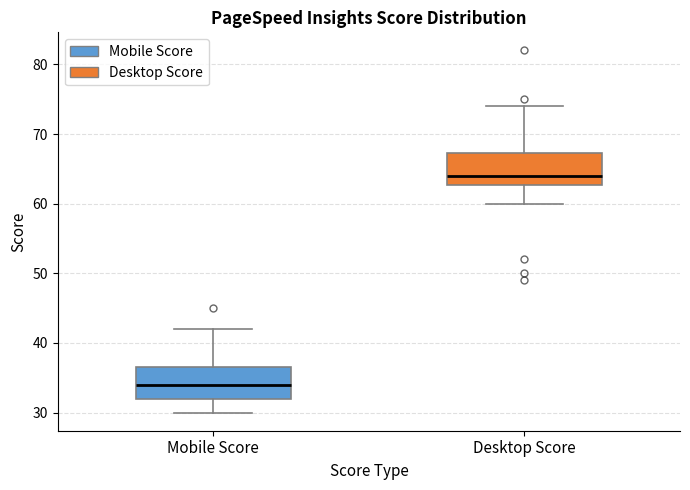

Where is the lower edge of the box for Mobile Score on the y-axis? The values are not printed on the chart, so give them approximately, as read against the axis.

32